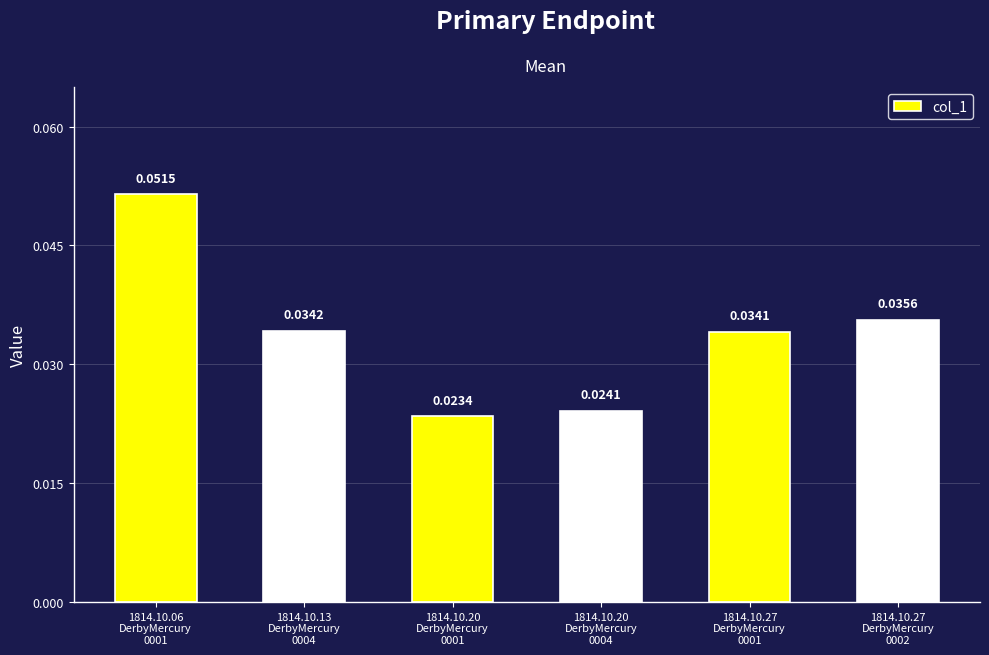

At which category does the chart reach its peak across all series?

1814.10.06
DerbyMercury
0001